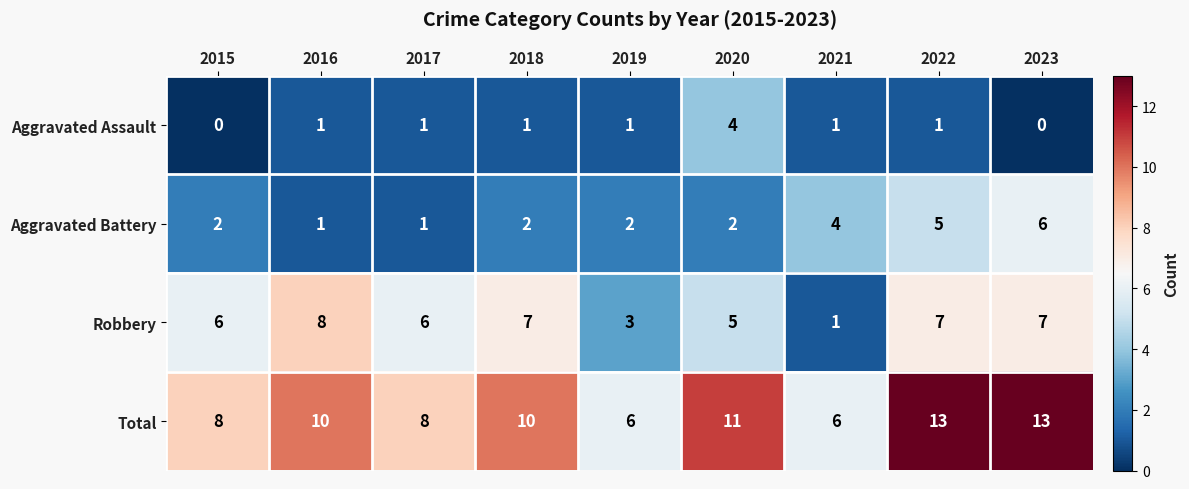

Which series changed the most between 2018 and 2023?

Aggravated Battery